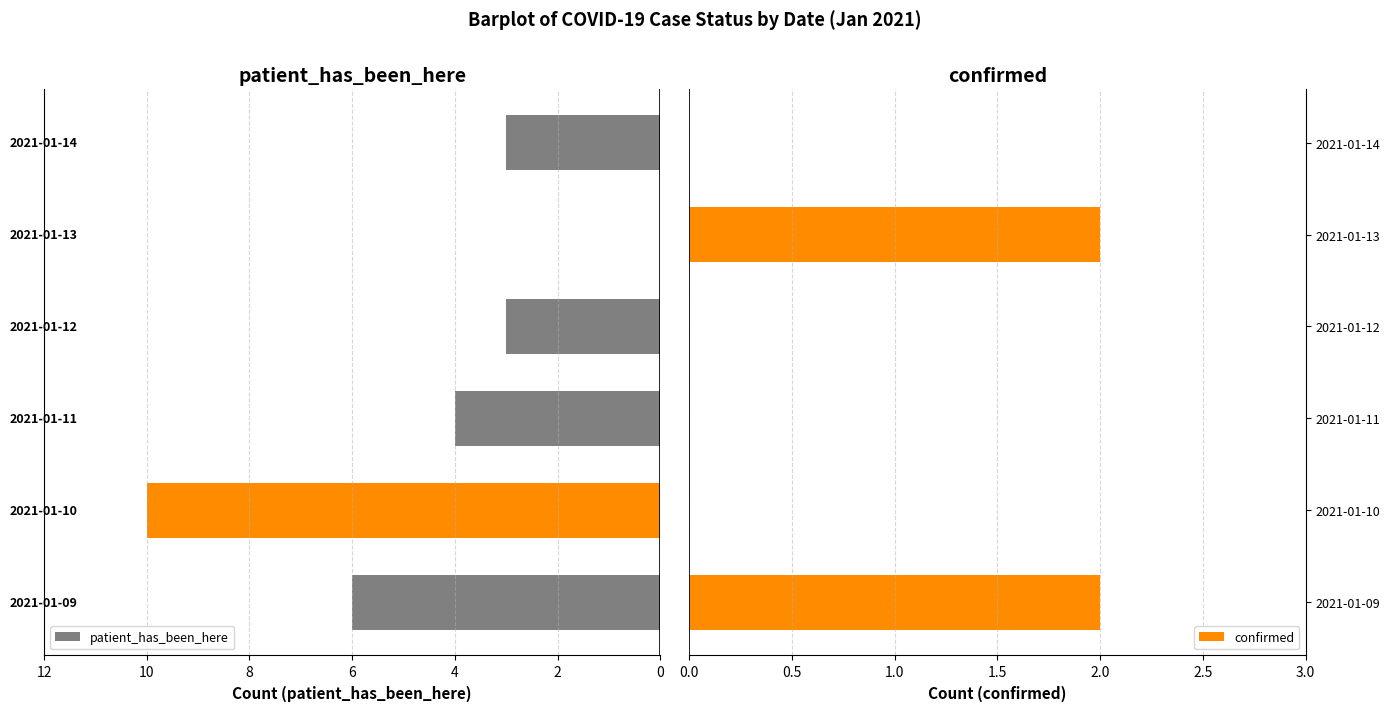

List the series in order of their overall mean, lowest first.

confirmed, patient_has_been_here